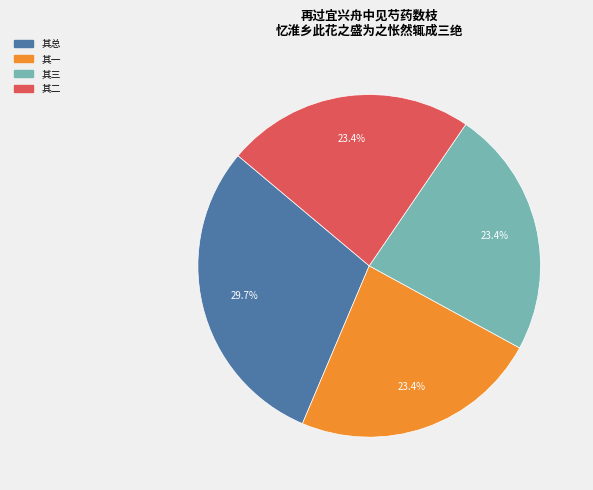

To the nearest percent, what is the difference between the largest and smallest slice percentages?

6%